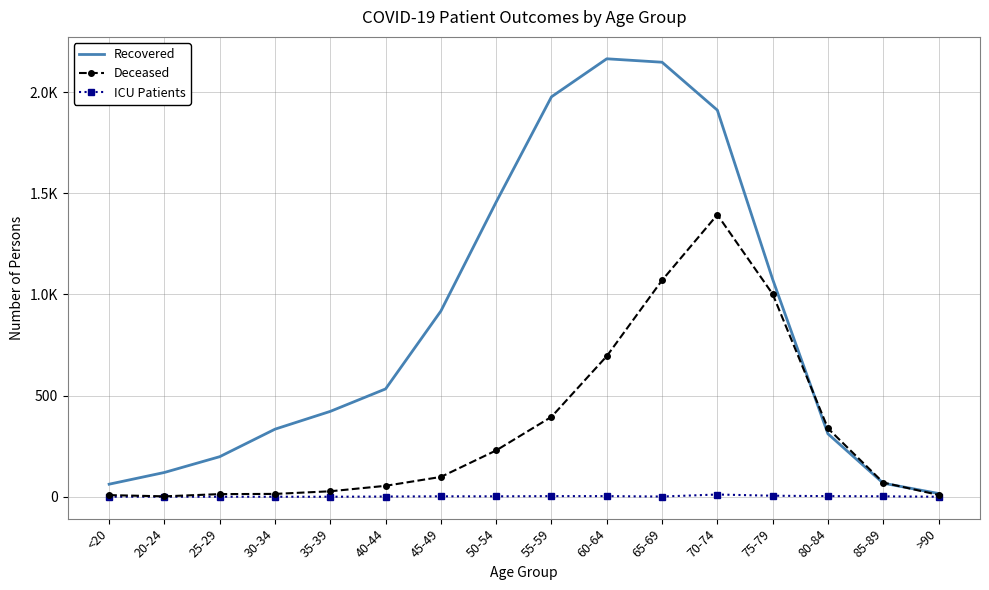

Reading right to left, extract all data points from this chart.

Recovered: 16	67	311	1075	1911	2148	2165	1977	1457	918	533	422	334	198	120	62
Deceased: 9	70	338	1002	1394	1070	695	395	229	98	54	27	14	13	2	8
ICU Patients: 0	2	3	5	11	1	3	3	2	2	1	0	0	0	0	0